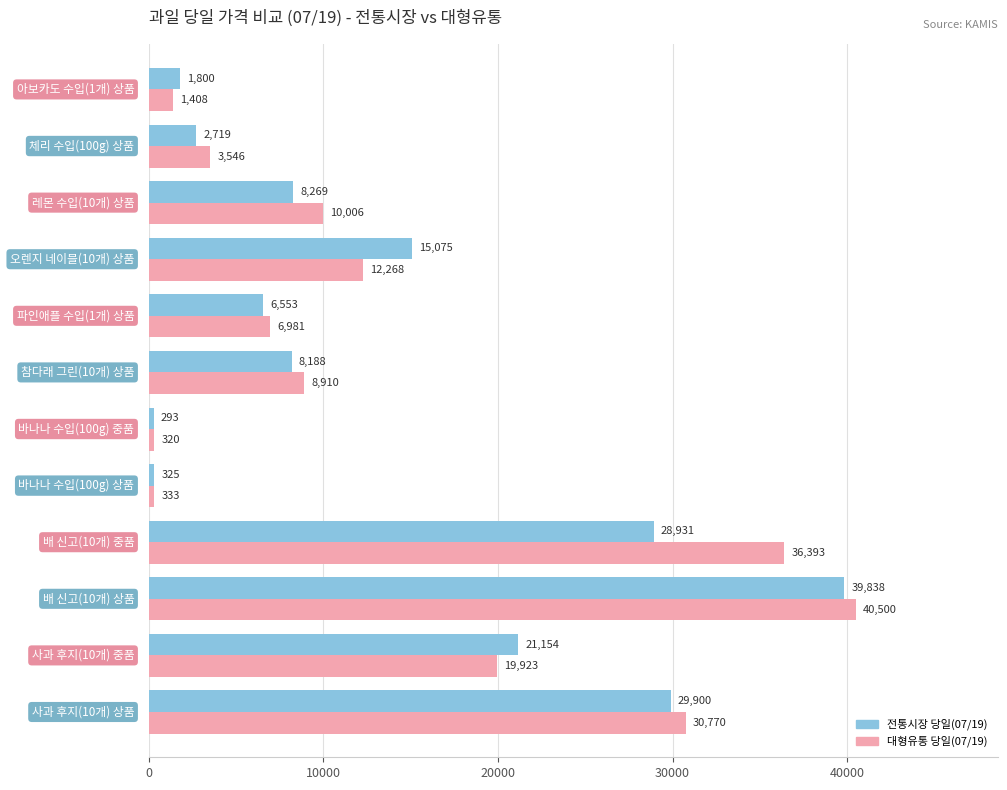

Which series has the widest spread of values?

대형유통 당일(07/19)